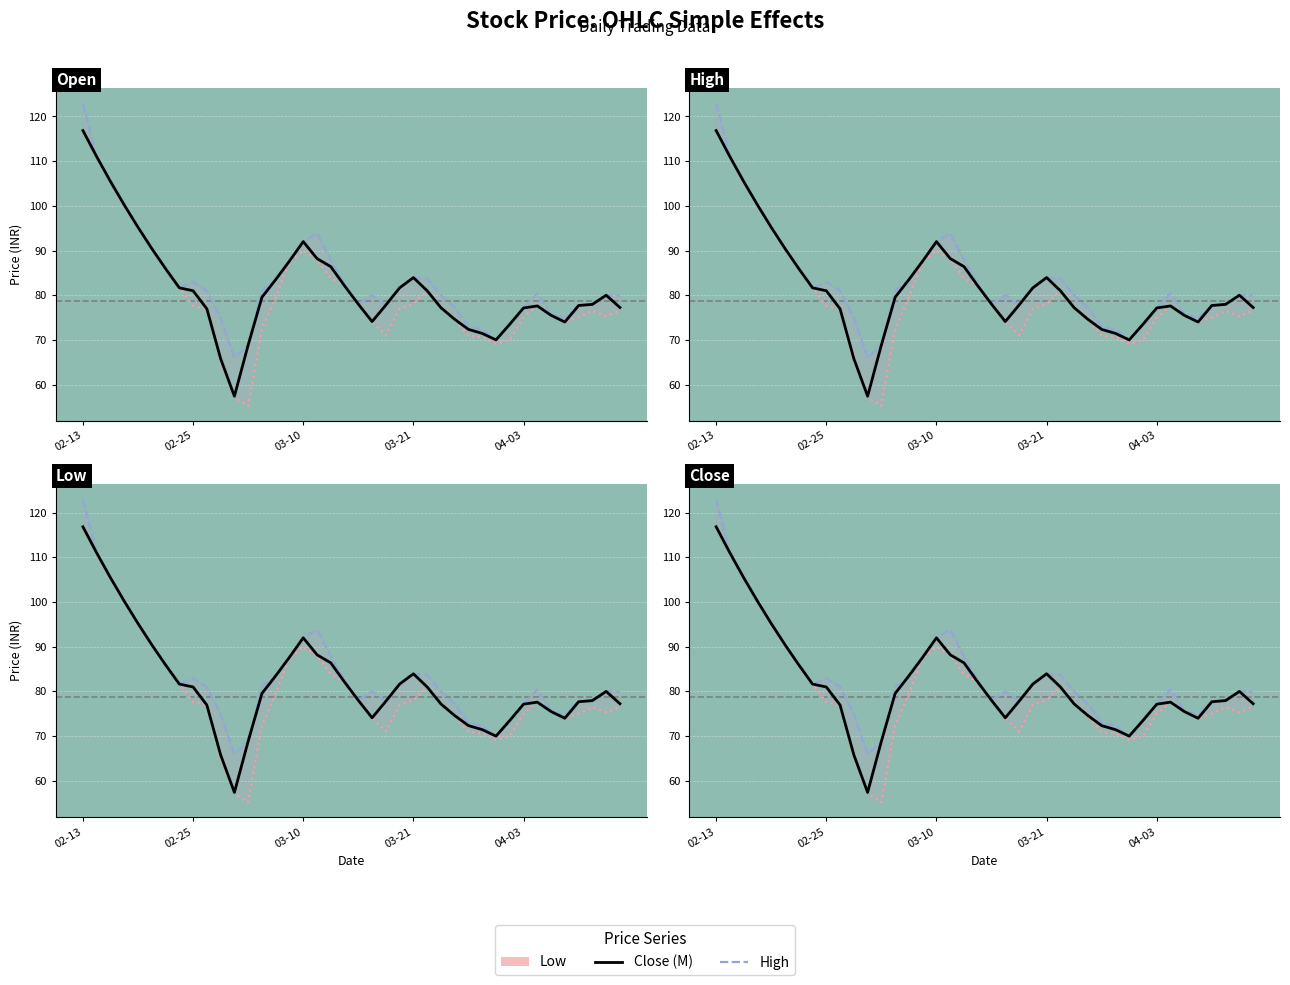

How many distinct data groups are displayed?

3